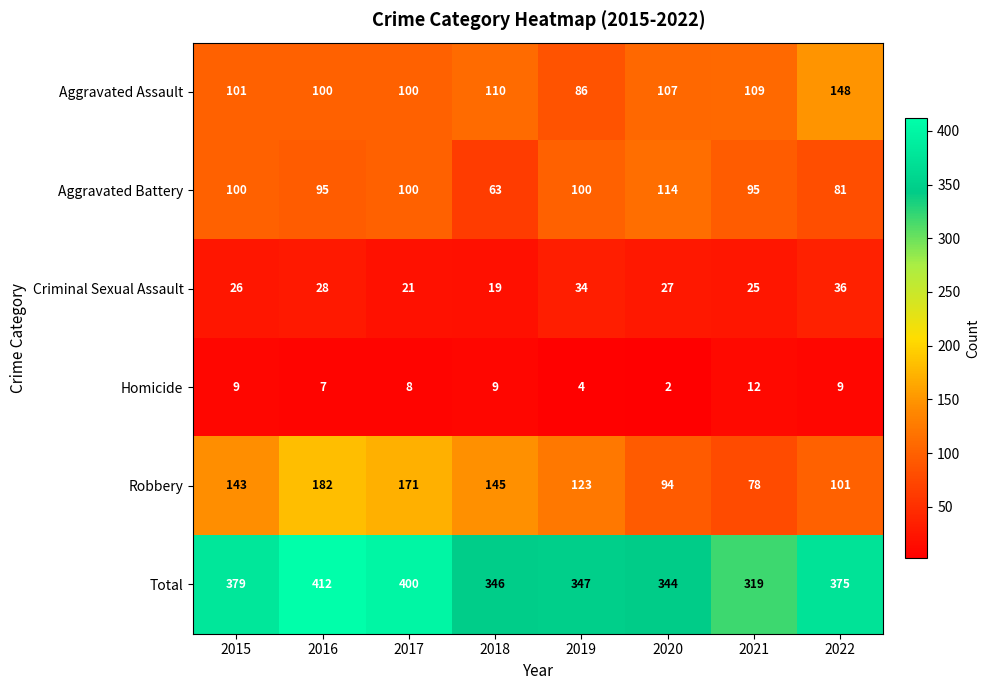

How many categories are shown in the chart?

8